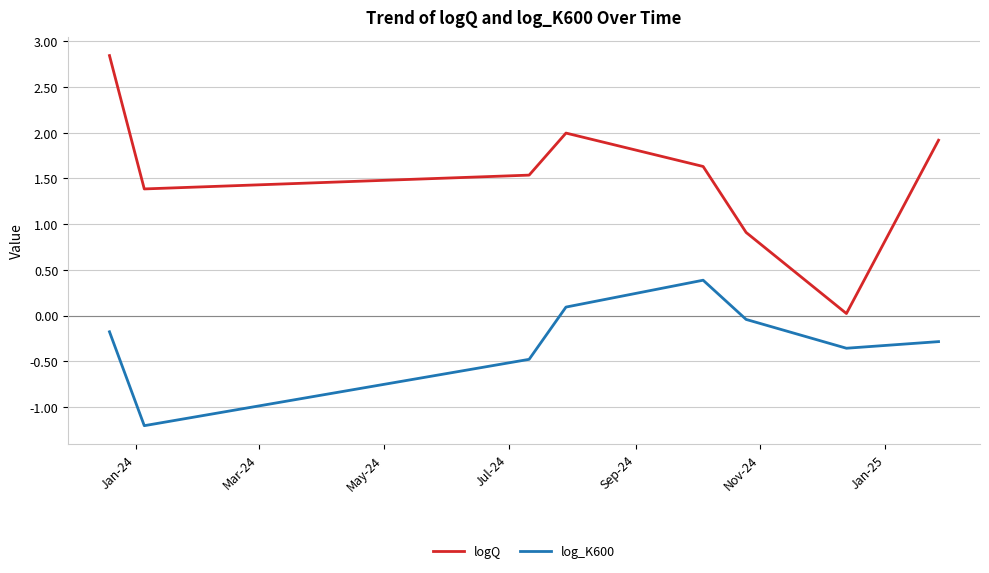

True or false: logQ and log_K600 cross at least once.

False